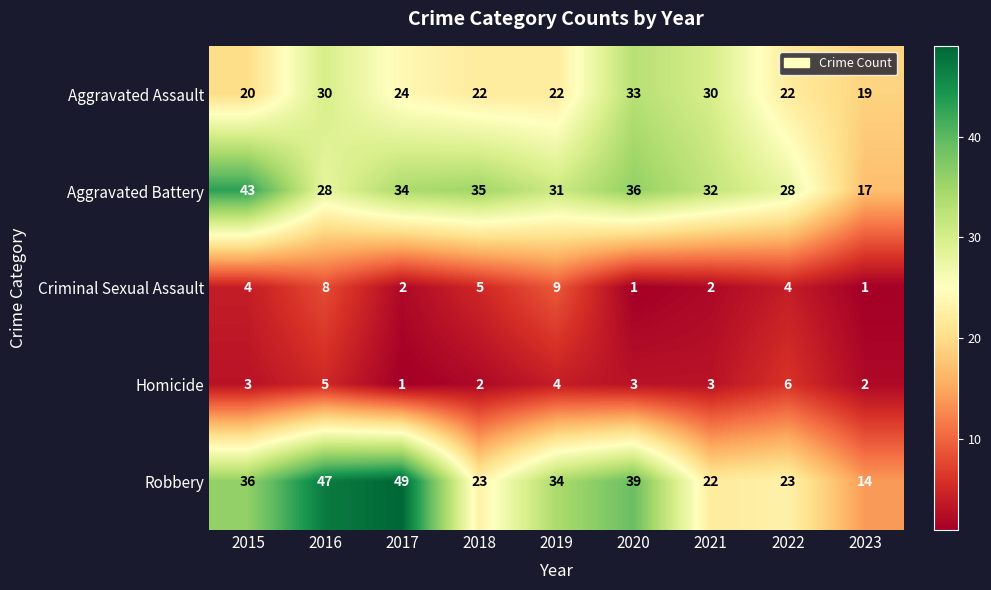

At which category is the sum across all series the highest?

2016